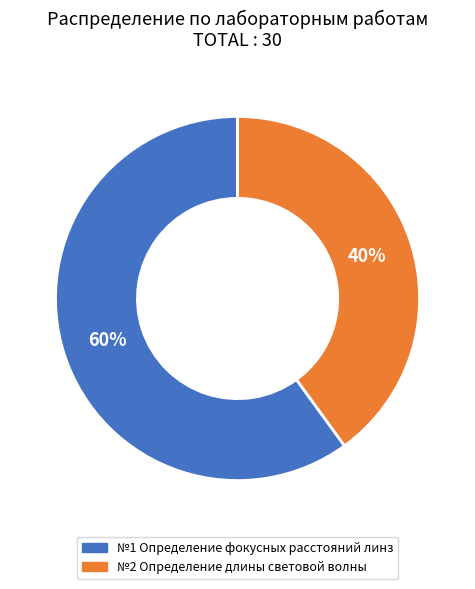

The №1 Определение фокусных расстояний линз slice represents 60% of the pie. True or false?

True